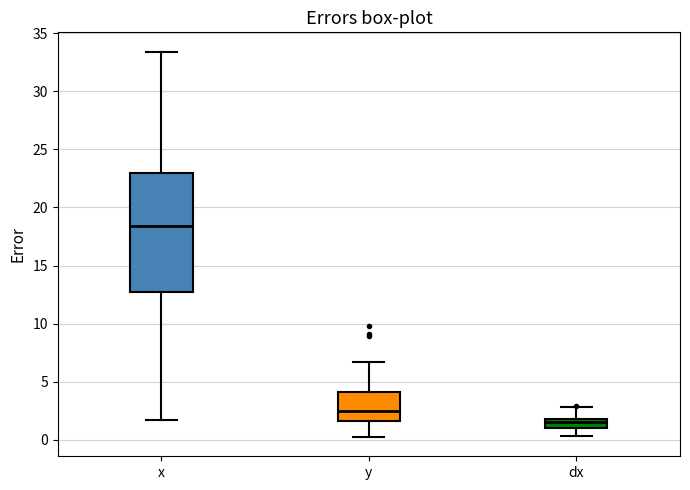

Which box is the tallest, from its lower edge to its upper edge?

x